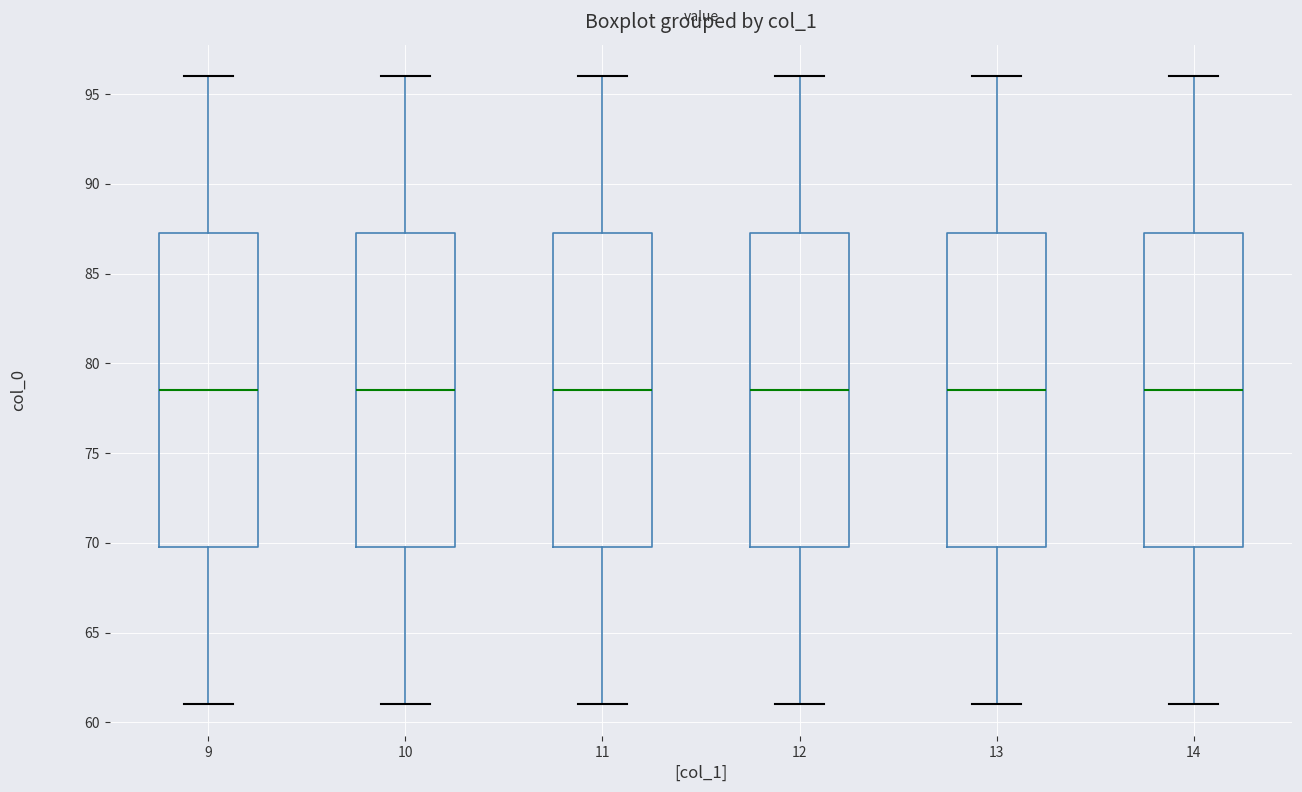

Reading left to right, transcribe this box plot: for each box, give where its median line is, the range the box spans, and where its two whiskers end, as read against the y-axis. The values are not printed on the chart, so give them approximately, as read against the axis.

9: median 78.5, box 70.0 to 87.5, whiskers 61.0 to 96.0
10: median 78.5, box 70.0 to 87.5, whiskers 61.0 to 96.0
11: median 78.5, box 70.0 to 87.5, whiskers 61.0 to 96.0
12: median 78.5, box 70.0 to 87.5, whiskers 61.0 to 96.0
13: median 78.5, box 70.0 to 87.5, whiskers 61.0 to 96.0
14: median 78.5, box 70.0 to 87.5, whiskers 61.0 to 96.0